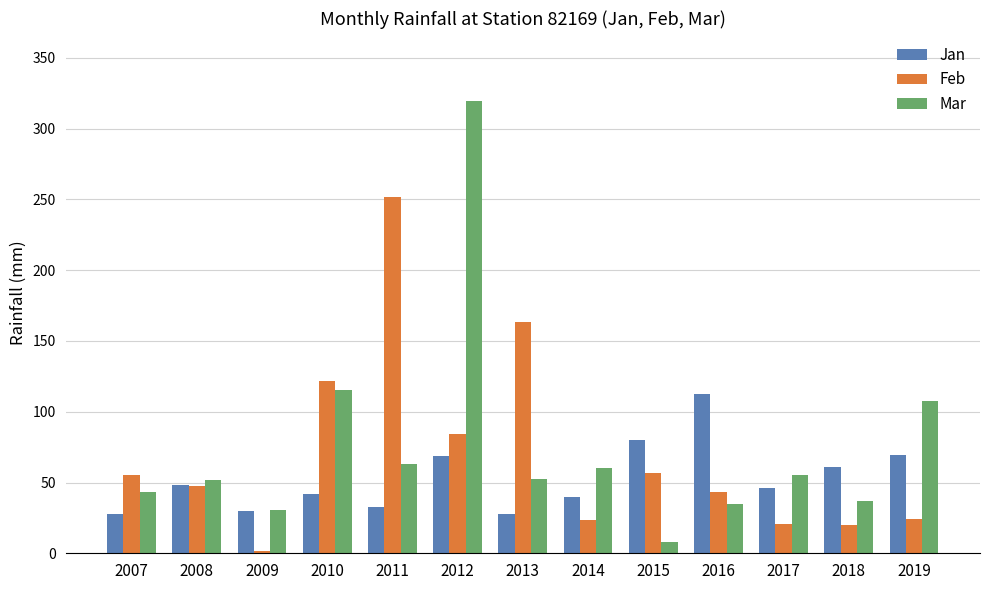

The Jan series shows 13.4 at 2018. True or false?

False